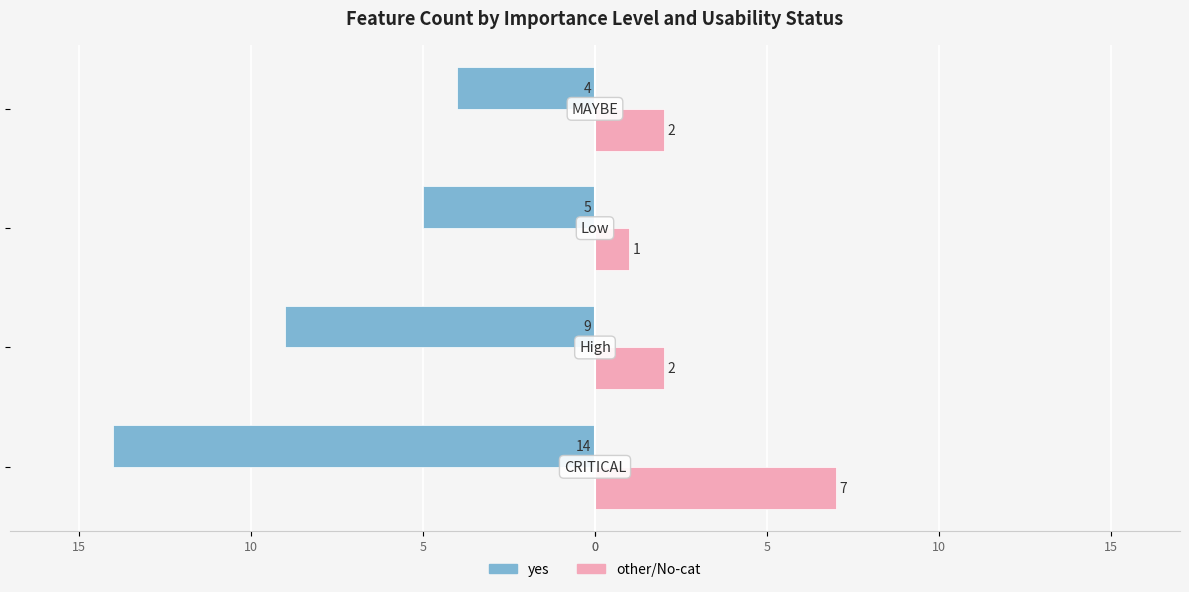

What are all the series names shown in the legend?

yes, other/No-cat